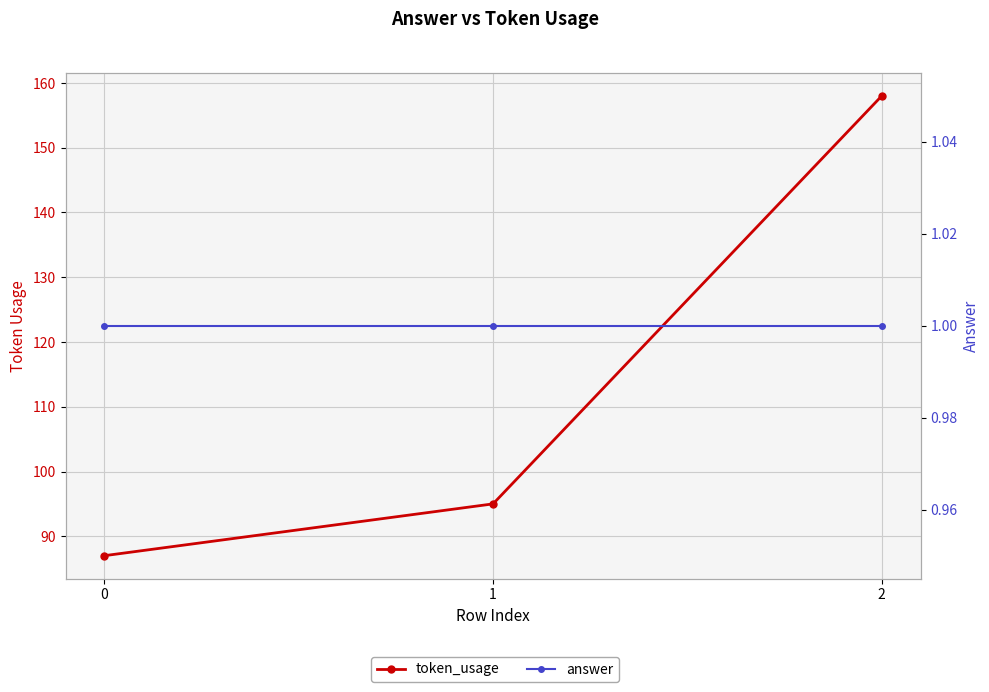

How many lines are shown in the chart?

2